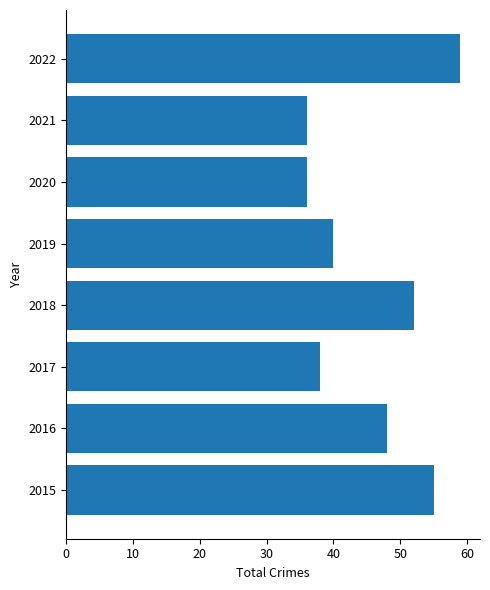

What is the average value?

46